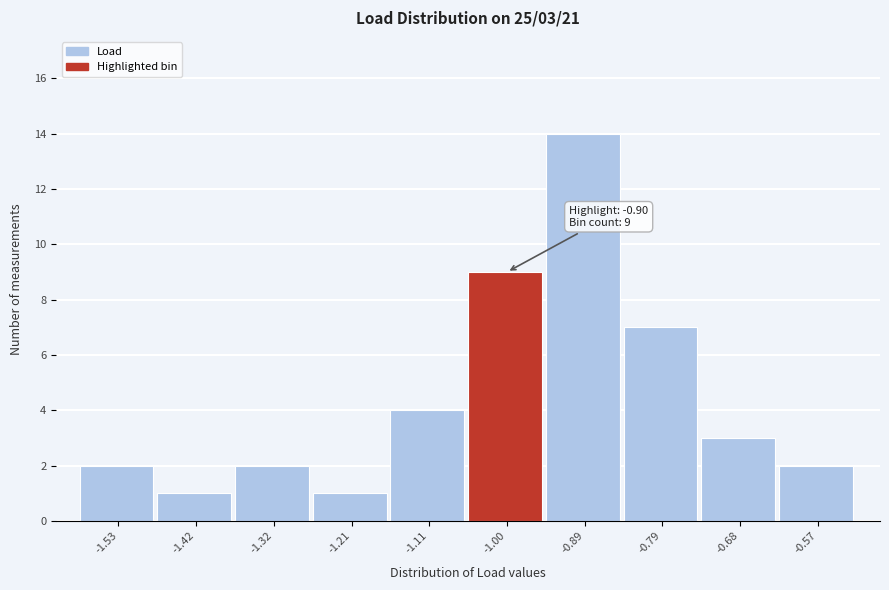

Reading left to right, list all the values displayed in this chart.

-1.53=2	-1.42=1	-1.32=2	-1.21=1	-1.11=4	-1.00=9	-0.89=14	-0.79=7	-0.68=3	-0.57=2